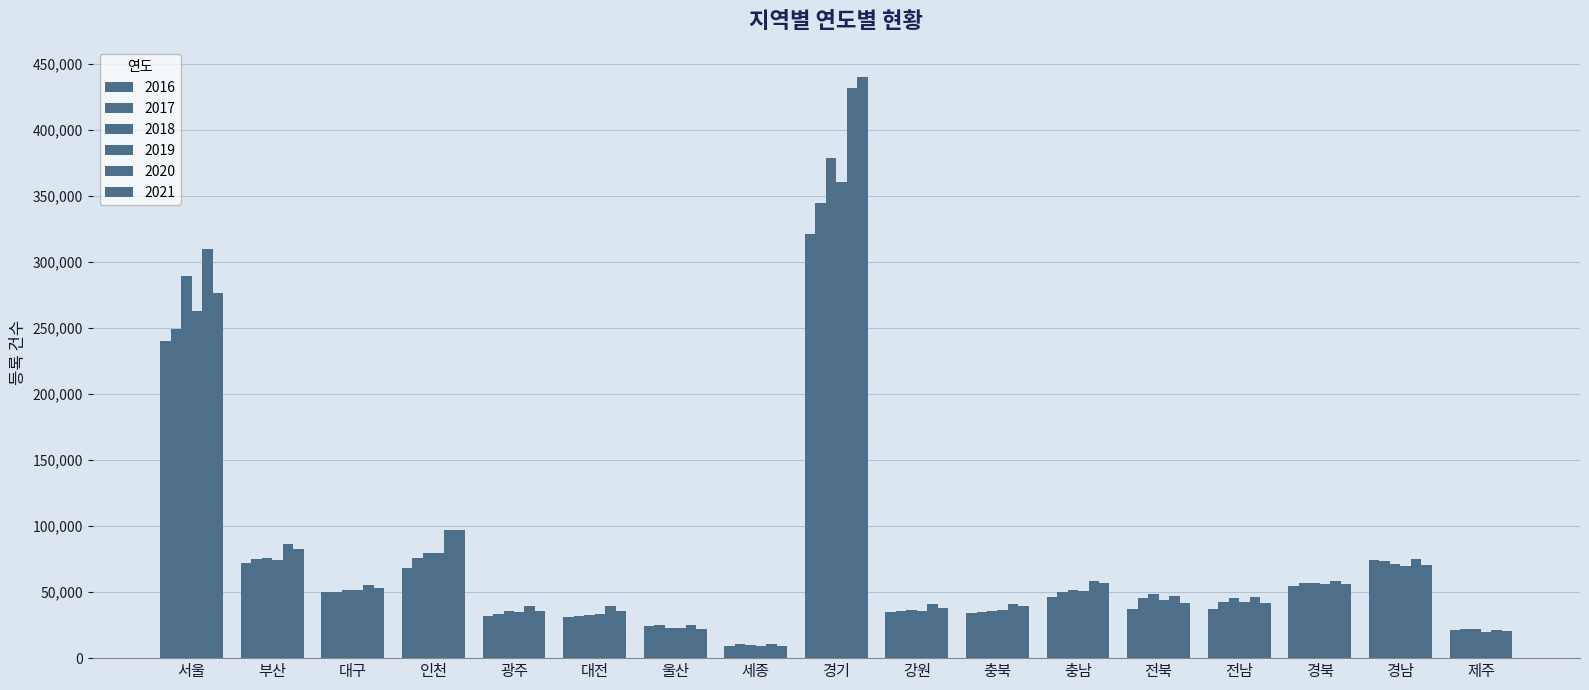

What position from the right is 대전?

12